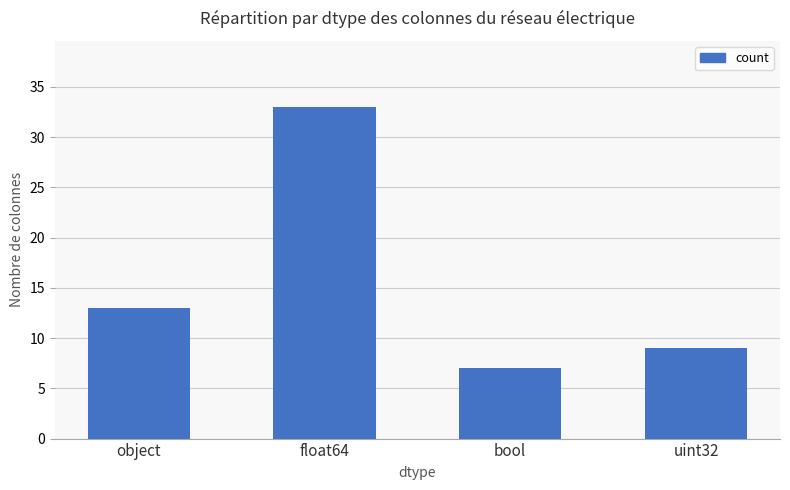

What is the value of the 3rd bar from the left?

7